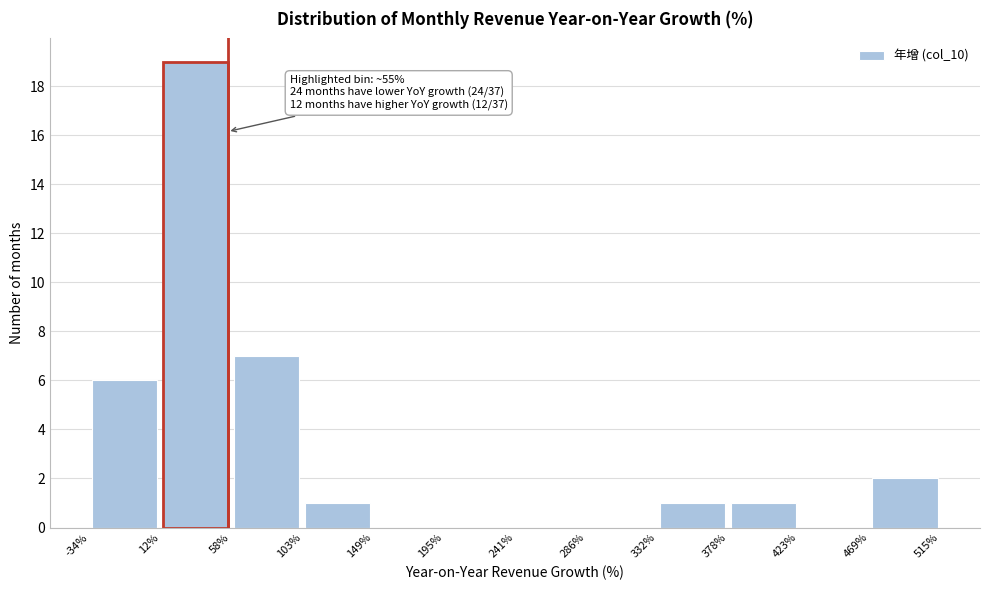

Which range on the x-axis has the tallest bar?

12% to 58%